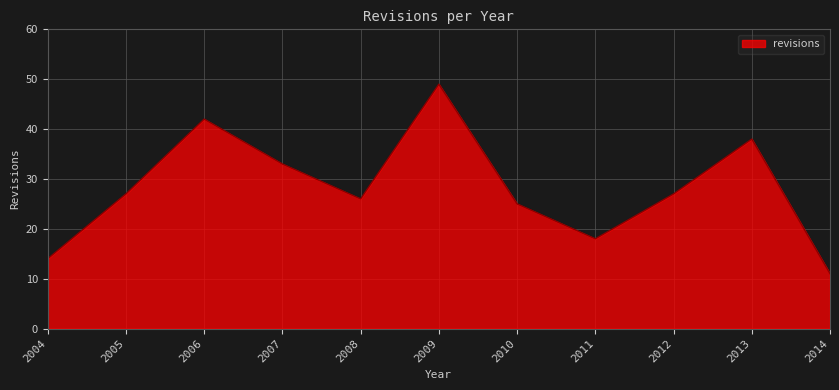

Where is the first local maximum?

2006